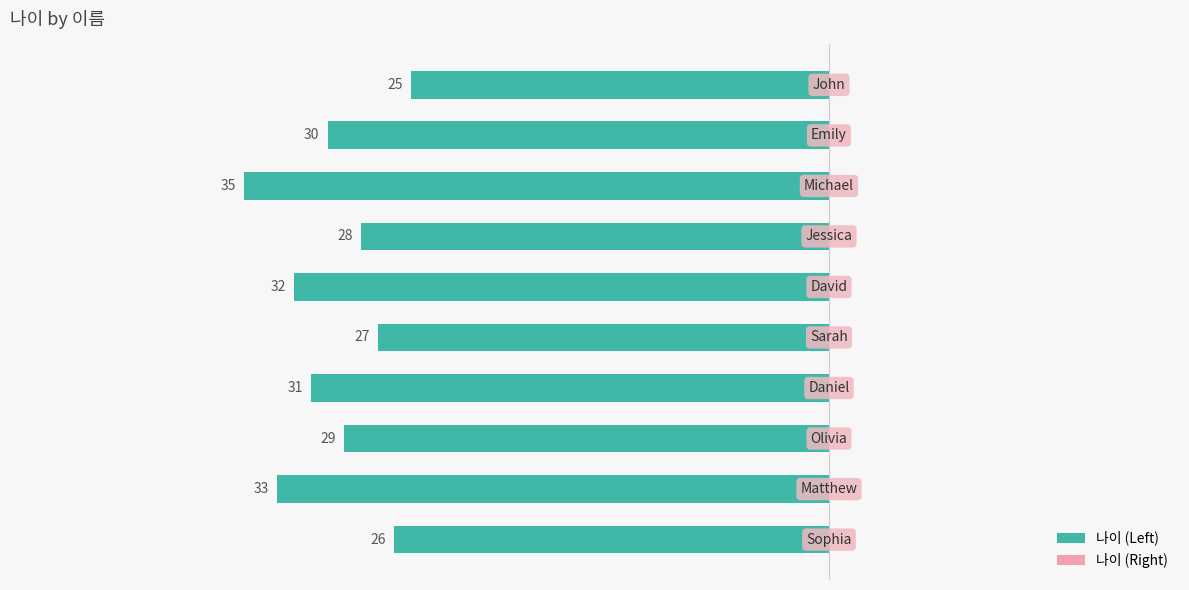

How many bars are there in total?

10